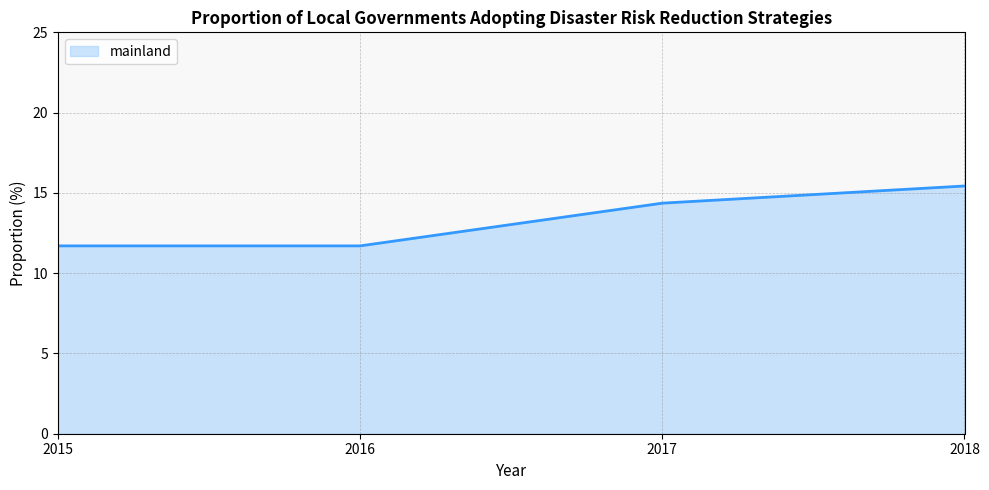

Which label corresponds to the smallest value in the chart?

2015